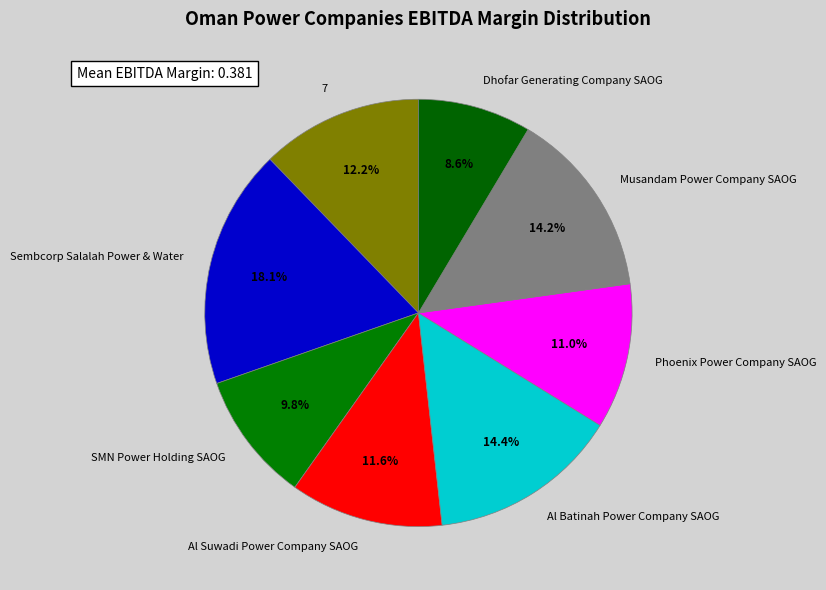

Is 7 the majority of the pie?

No